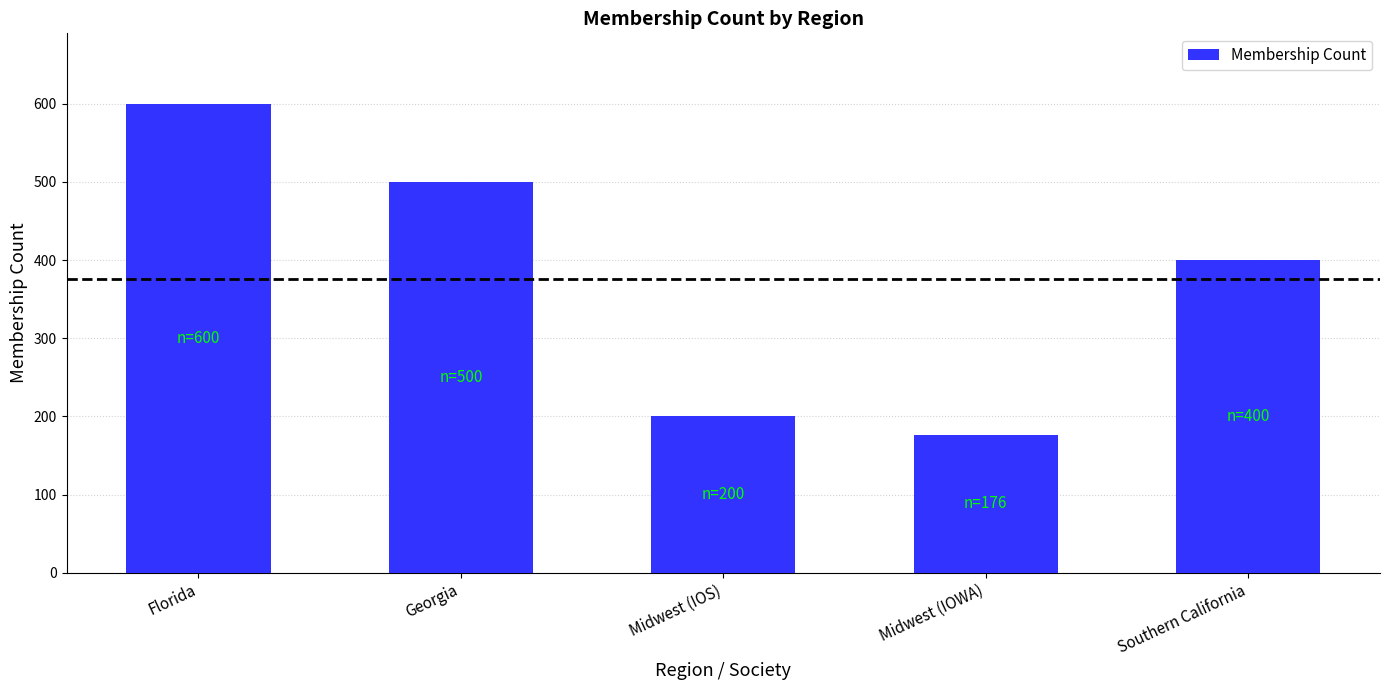

What is the label of the 3rd bar from the right?

Midwest (IOS)